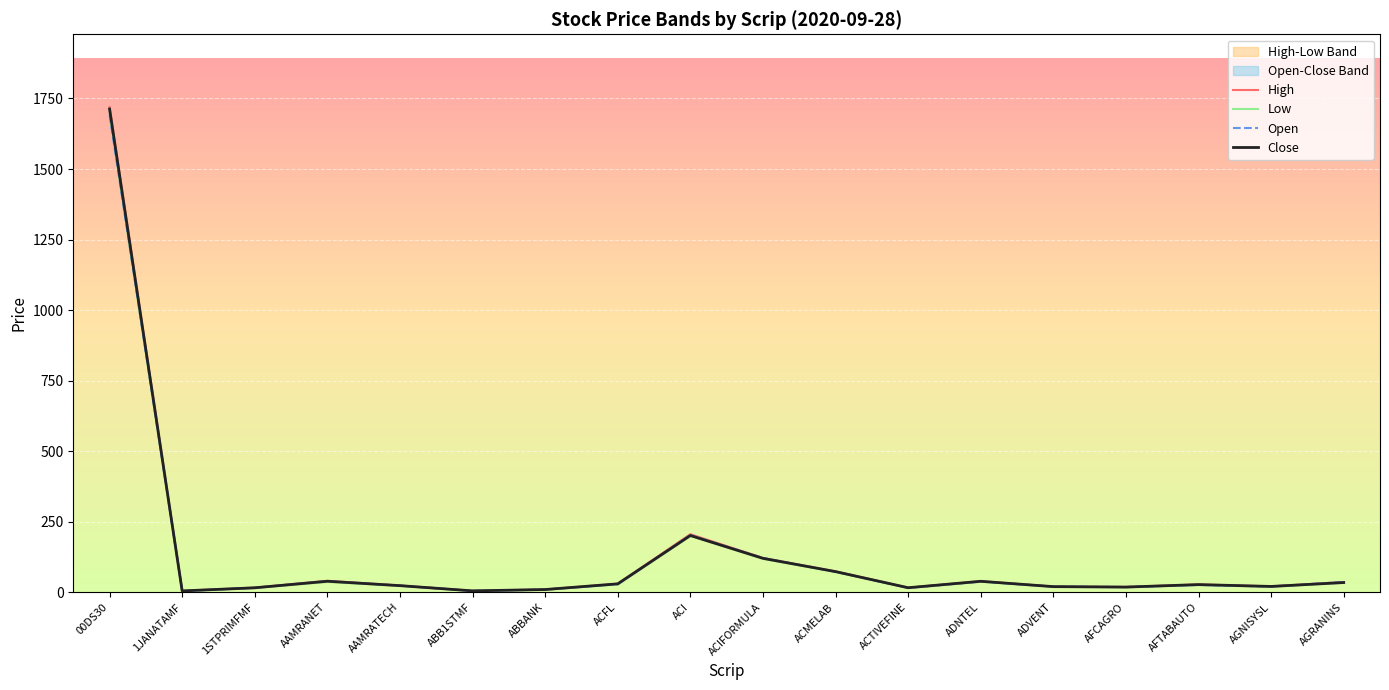

Is it true that High equals 13.8 at AGRANINS?

False